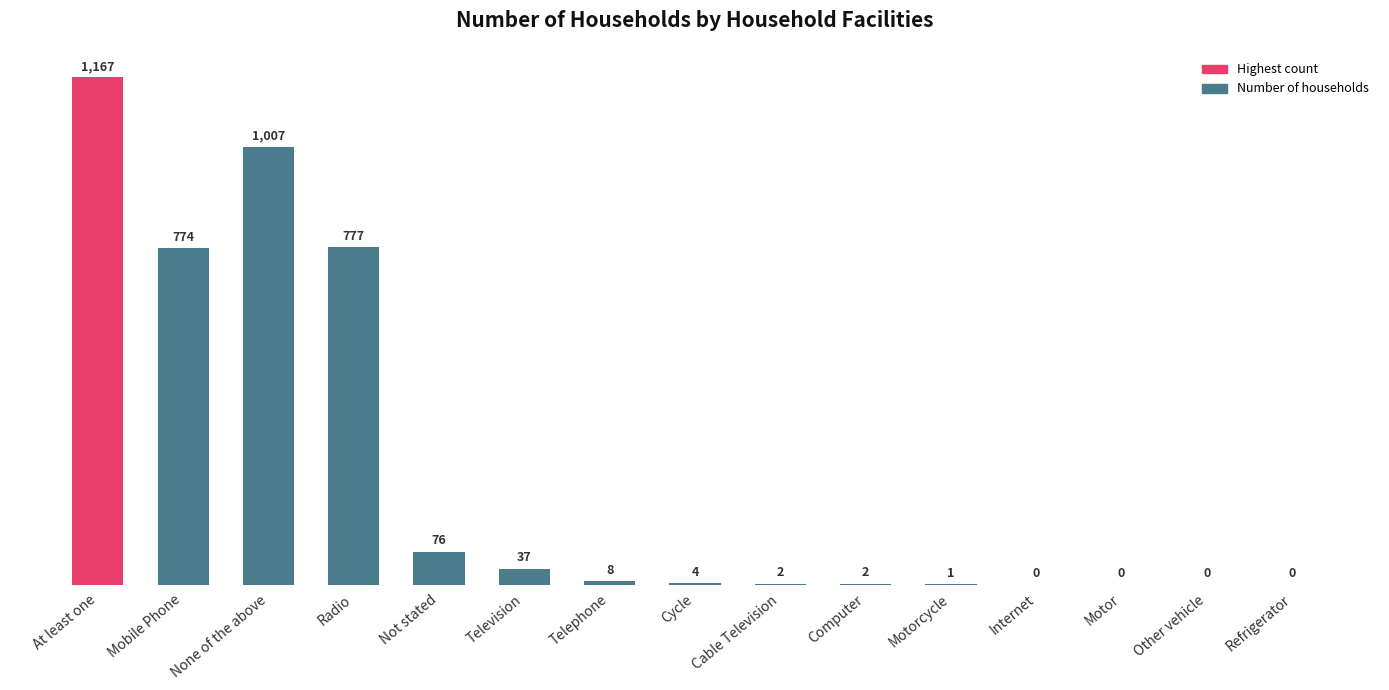

The value at Television is 37. True or false?

True